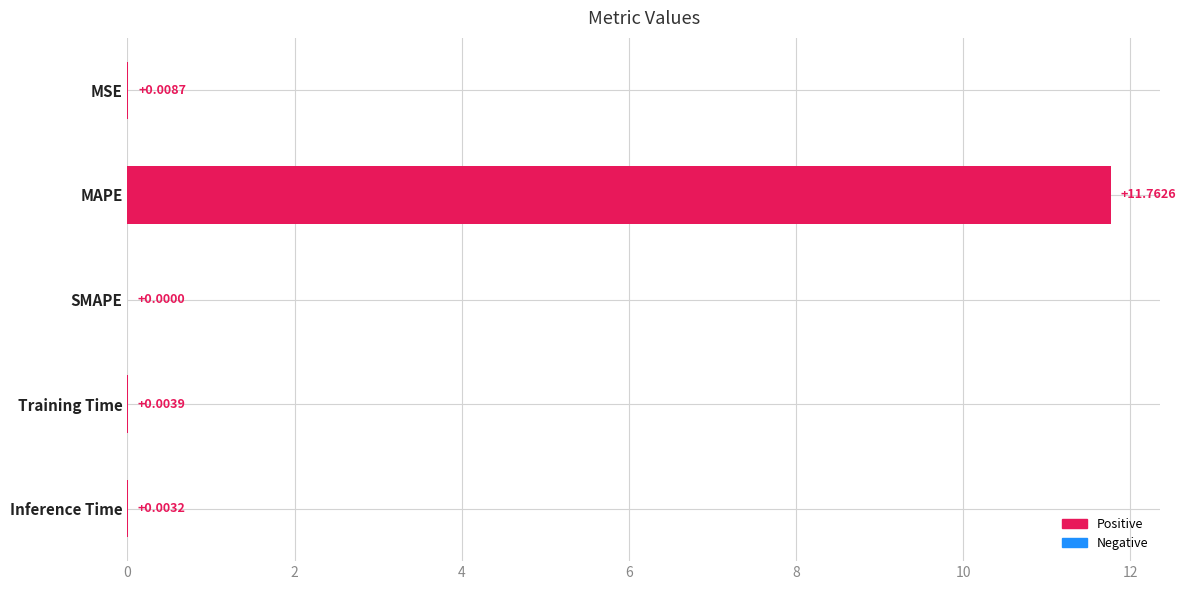

What is the sum of all values?

11.8